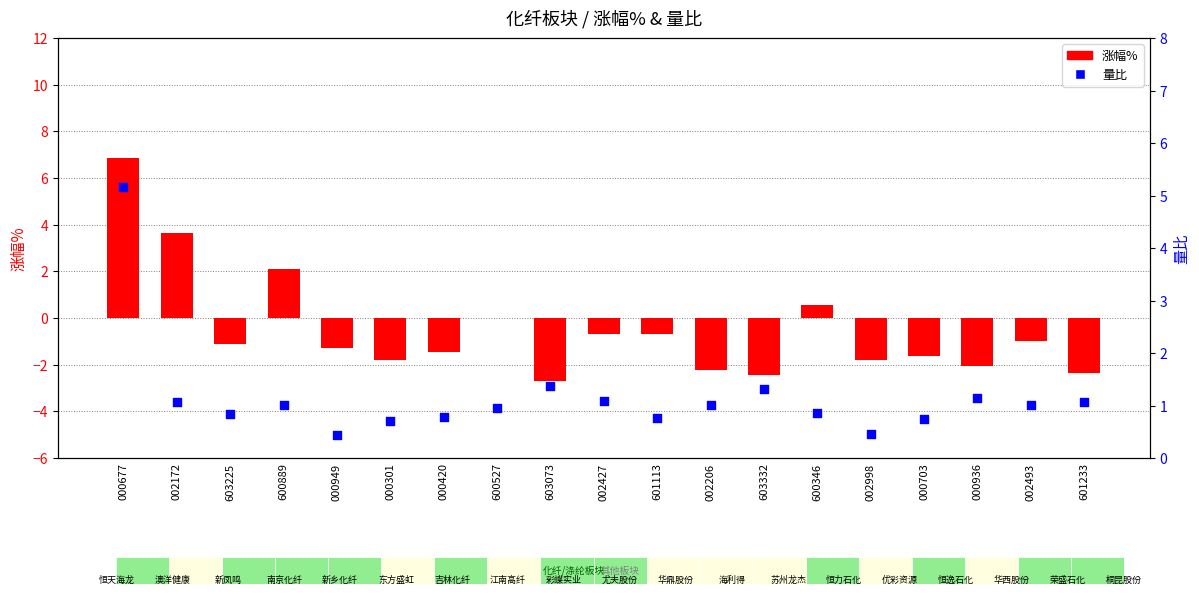

What is the total value across all series at 000949?

-0.8